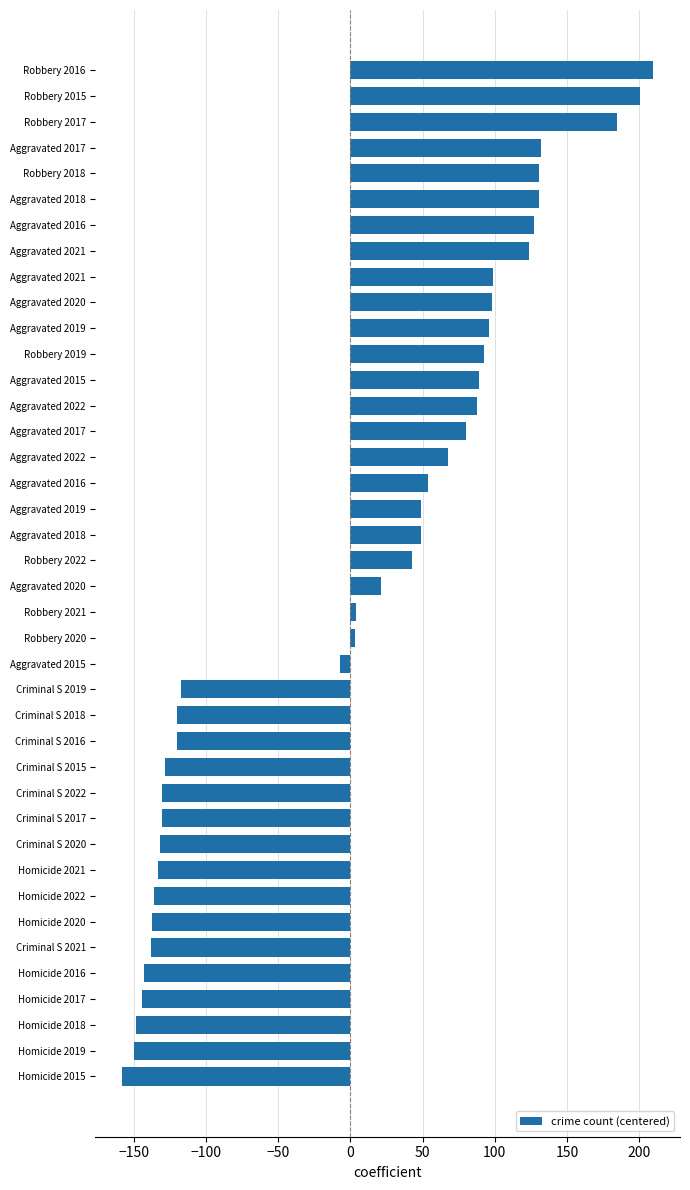

Does the chart contain any negative values?

Yes